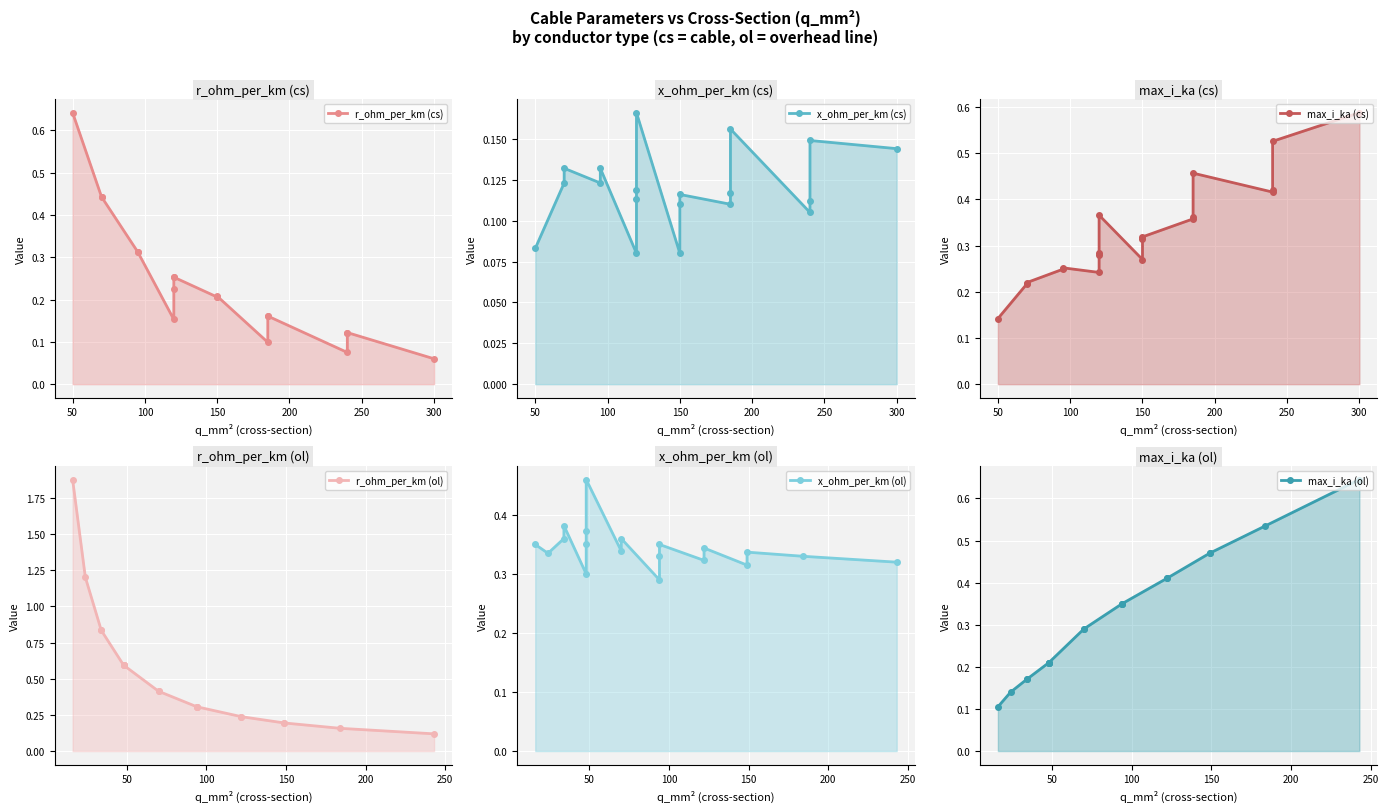

Rank the series by their maximum value, from highest to lowest.

r_ohm_per_km (ol), max_i_ka (ol), r_ohm_per_km (cs), max_i_ka (cs), x_ohm_per_km (ol), x_ohm_per_km (cs)